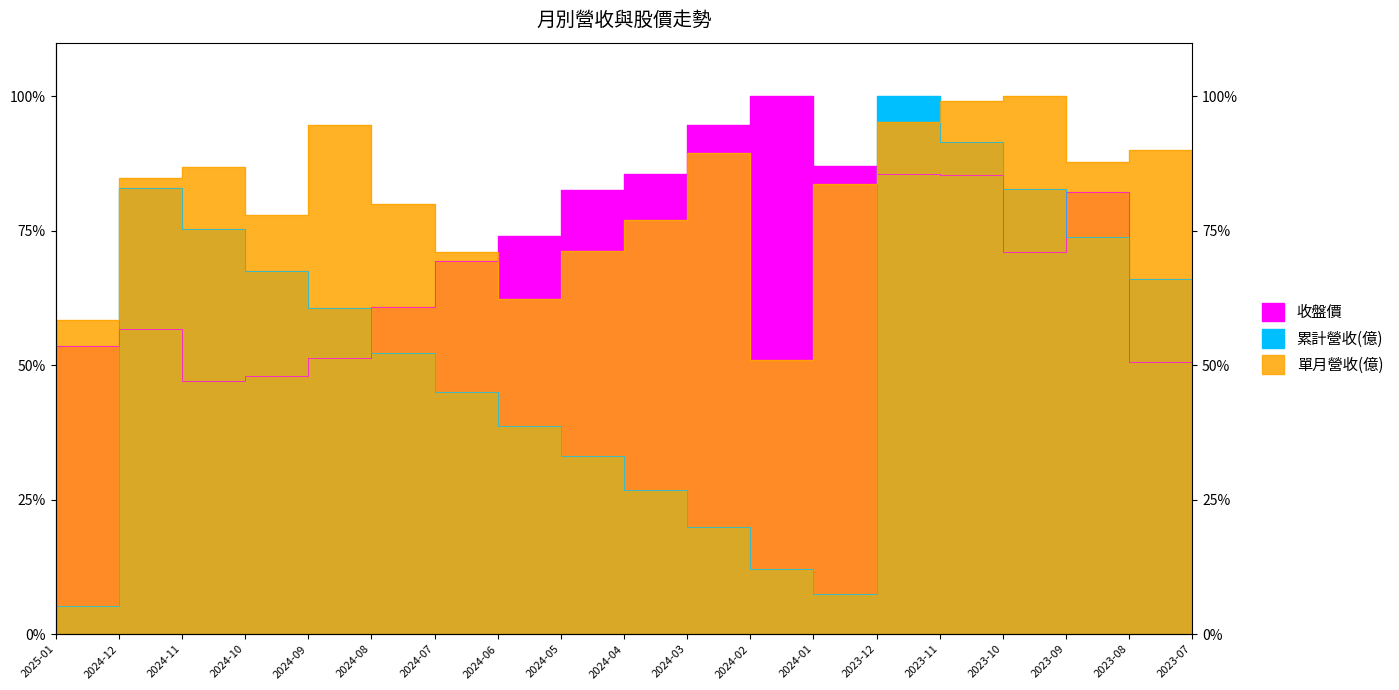

Which series has the widest spread of values?

累計營收(億)